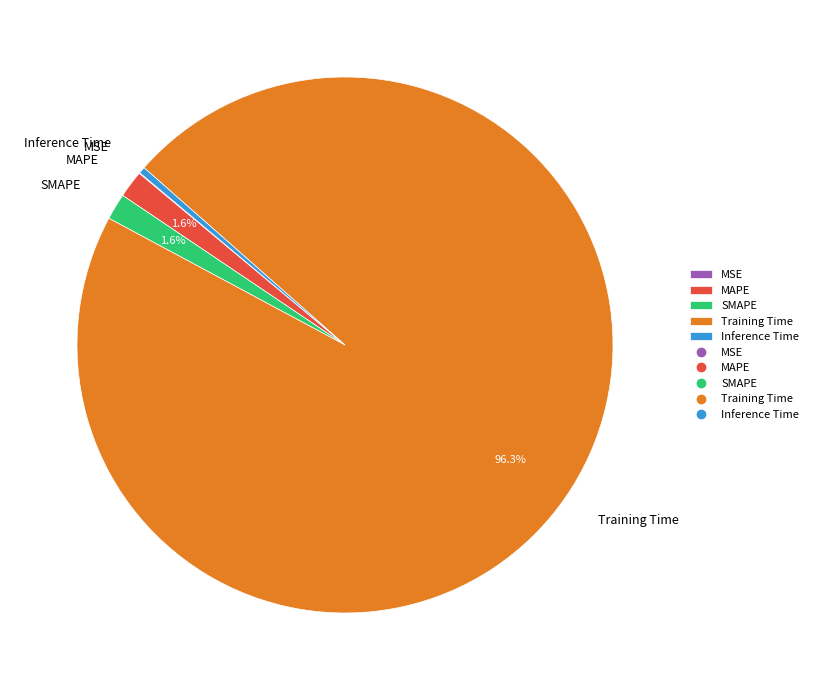

Which category has the biggest portion of the pie?

Training Time